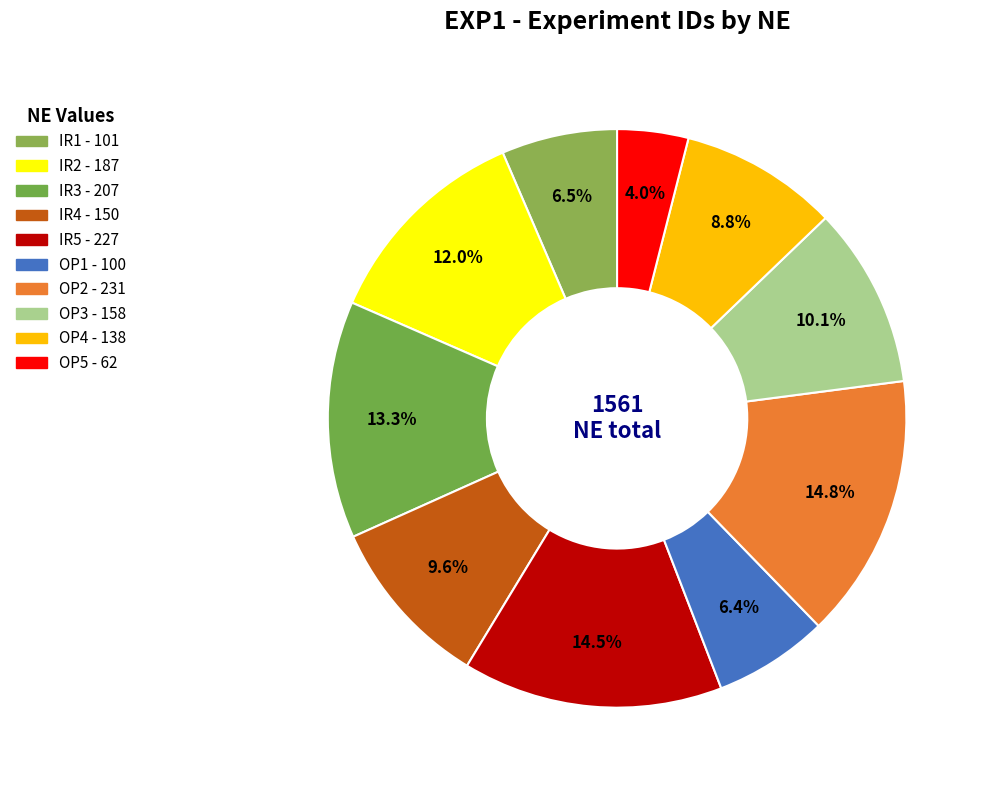

How many segments does this pie chart have?

10